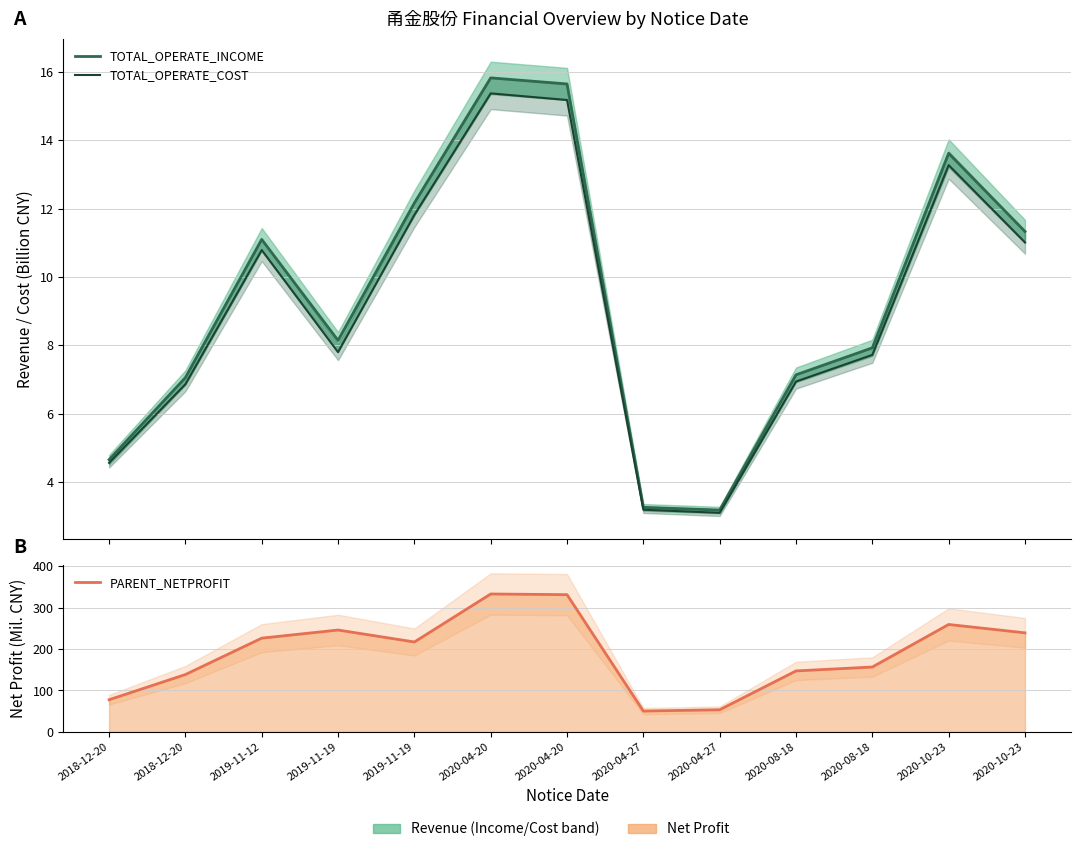

Read the TOTAL_OPERATE_INCOME value at 2020-10-23.

13.6